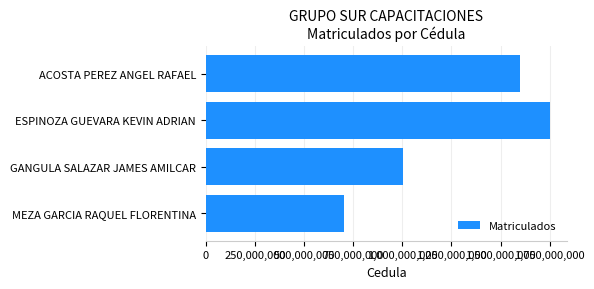

Approximately how many times larger is the value at ACOSTA PEREZ ANGEL RAFAEL compared to GANGULA SALAZAR JAMES AMILCAR?

1.6